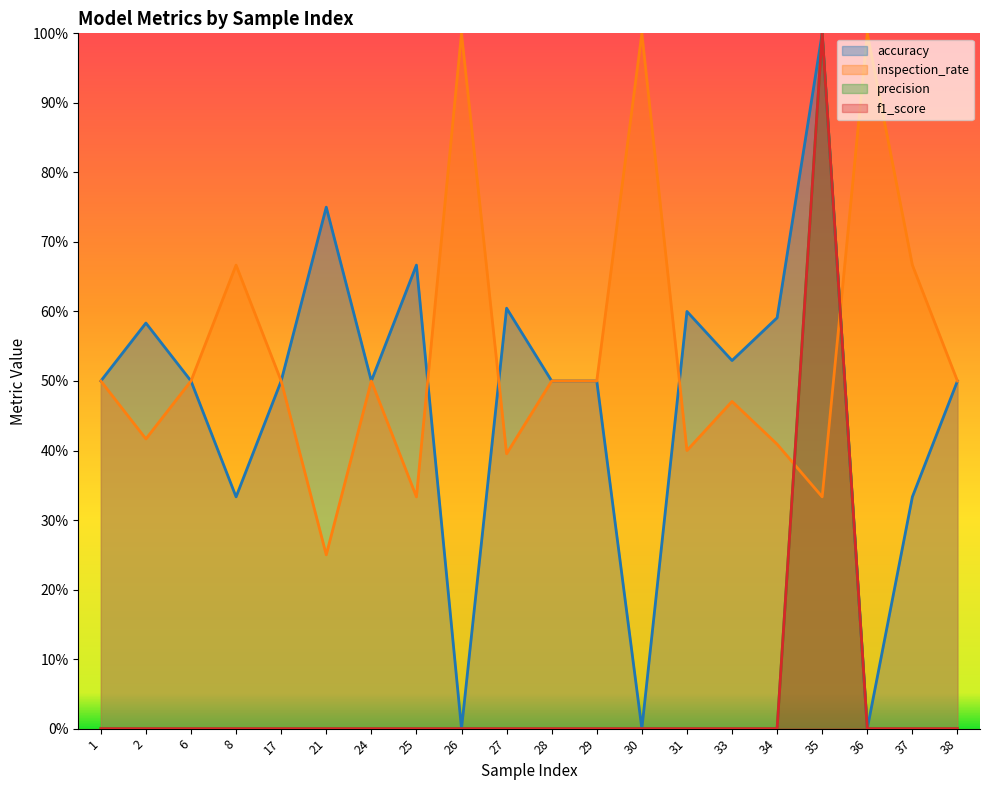

Rank the series by their maximum value, from highest to lowest.

accuracy, inspection_rate, precision, f1_score